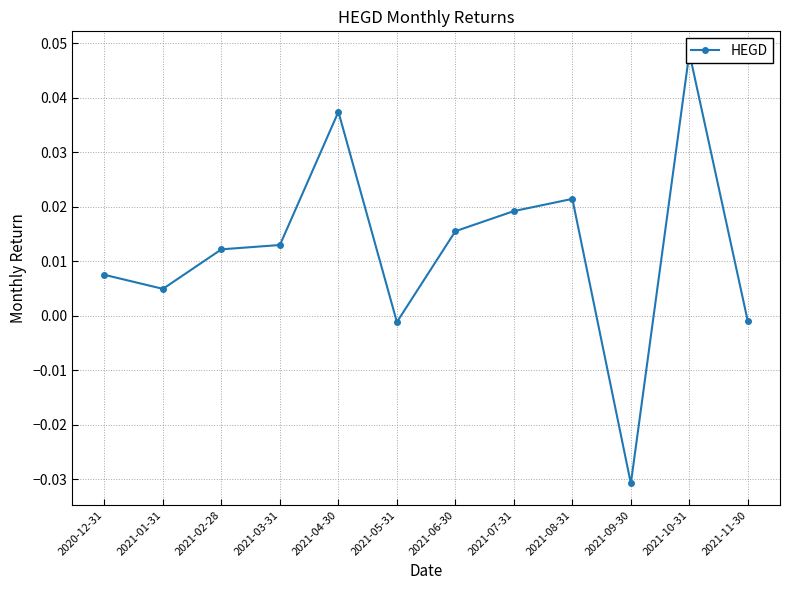

Rank the categories by value from highest to lowest.

2021-10-31, 2021-04-30, 2021-08-31, 2021-07-31, 2021-06-30, 2021-03-31, 2021-02-28, 2020-12-31, 2021-01-31, 2021-11-30, 2021-05-31, 2021-09-30